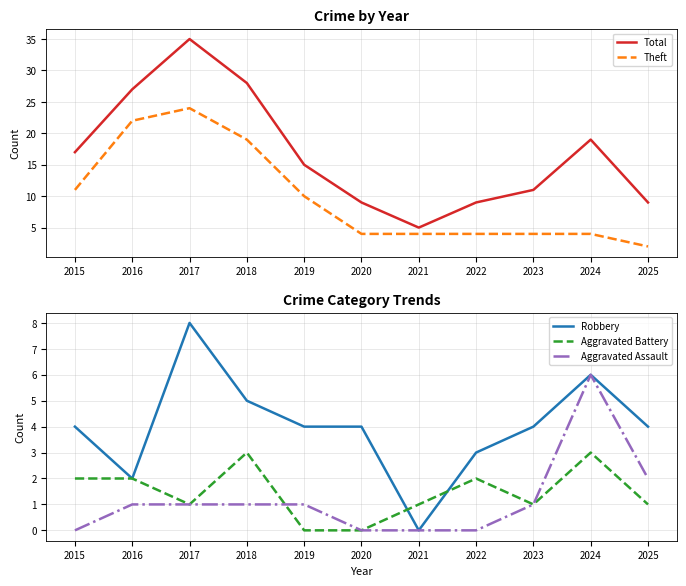

At how many categories does at least one series exceed 27?

2